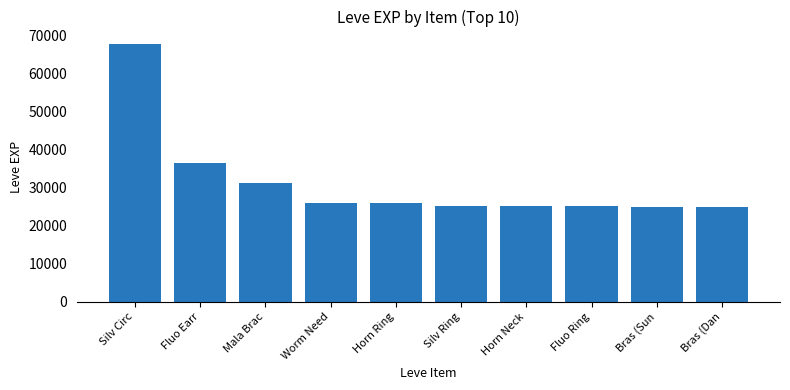

Count the number of categories in the chart.

10